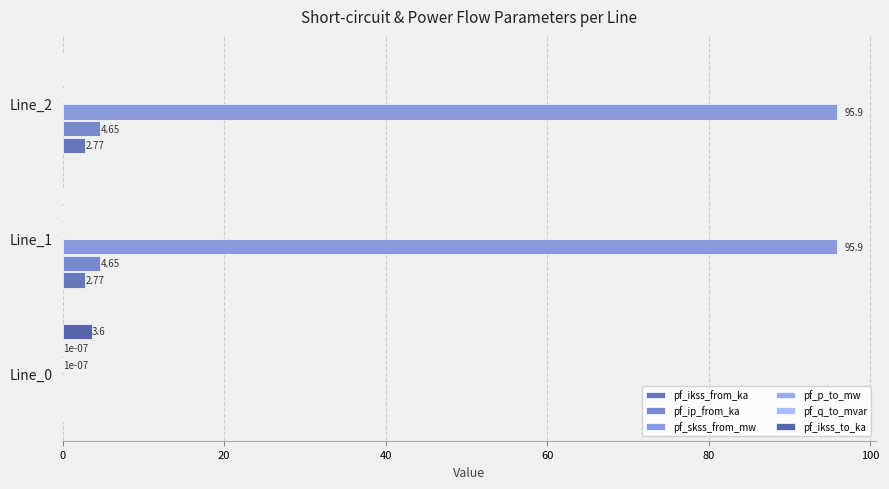

Which series has the largest range (max minus min)?

pf_skss_from_mw